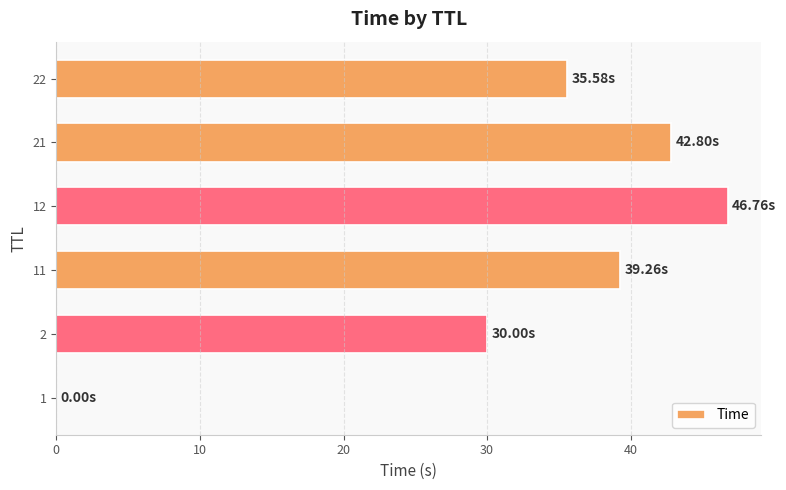

What is the sum of all values?

194.4